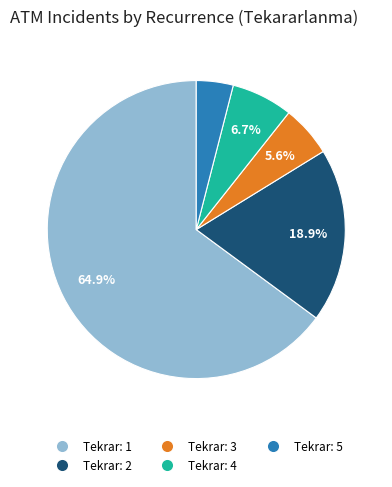

Does any single category account for the majority?

Yes